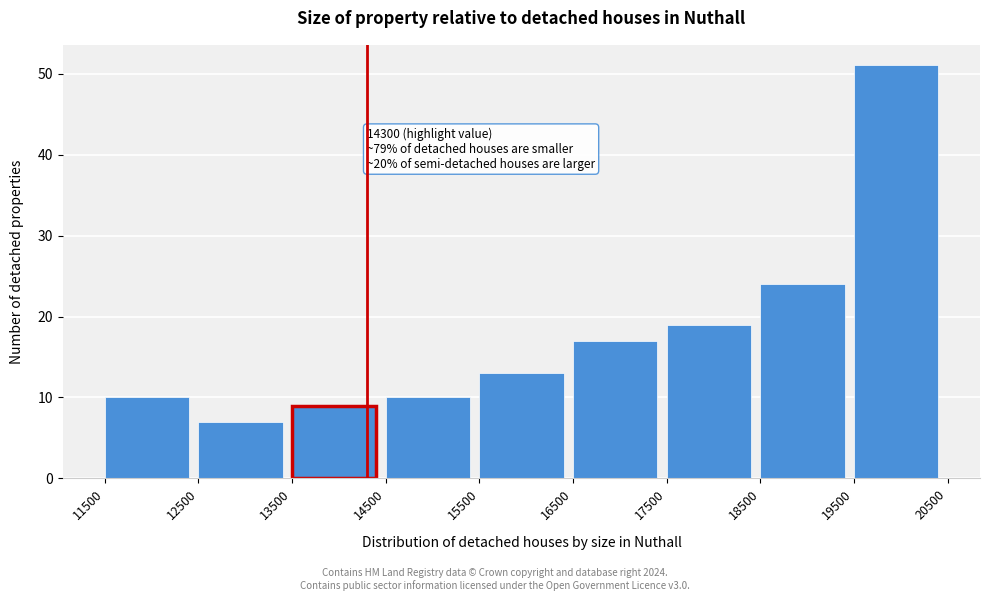

Over which range of the x-axis is the bar tallest?

19500 to 20500